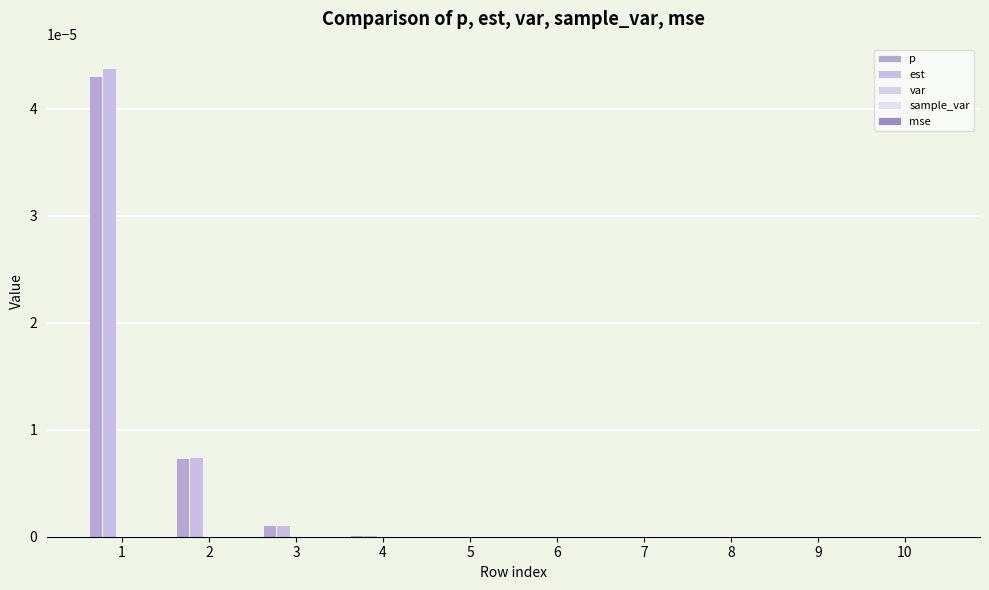

The var series shows 0.0 at 2. True or false?

True